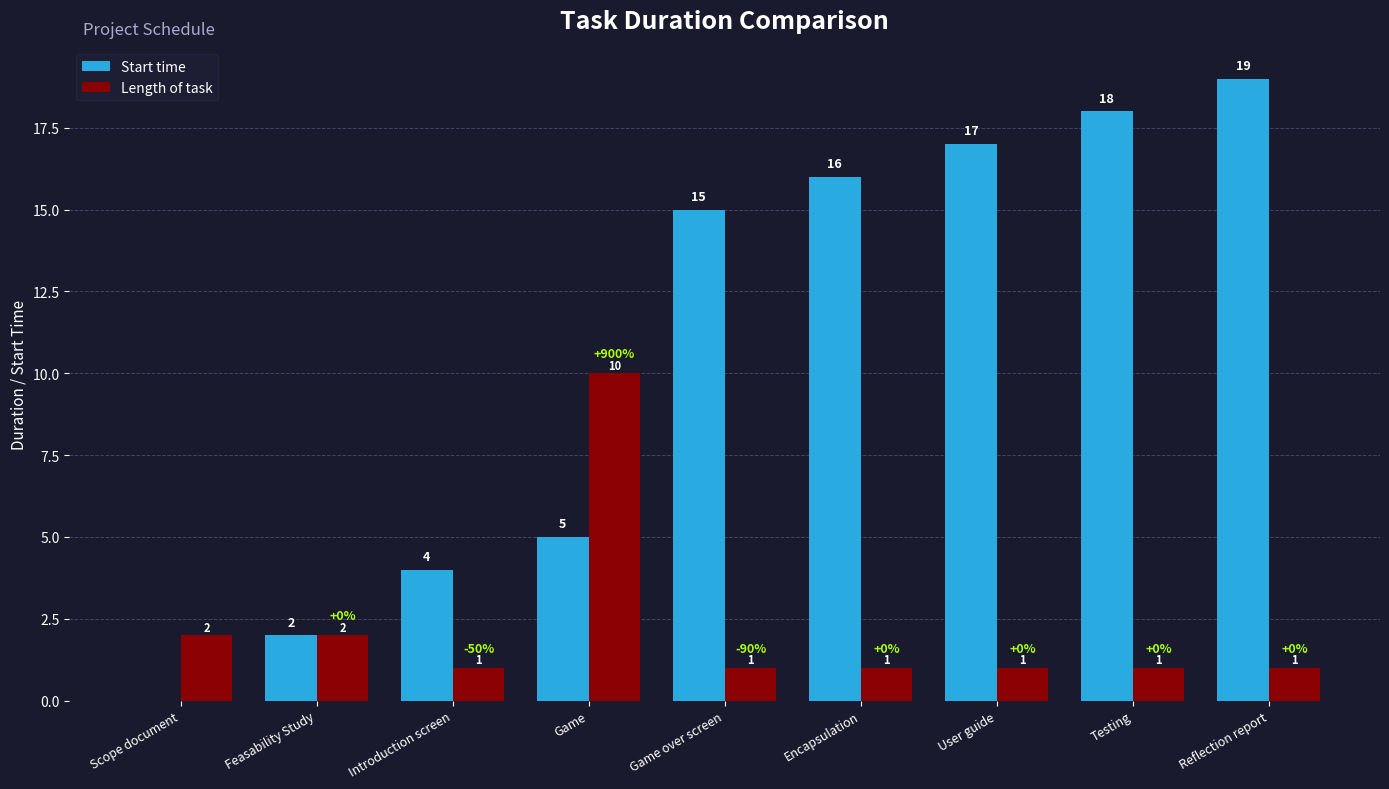

How many groups of bars are there?

9